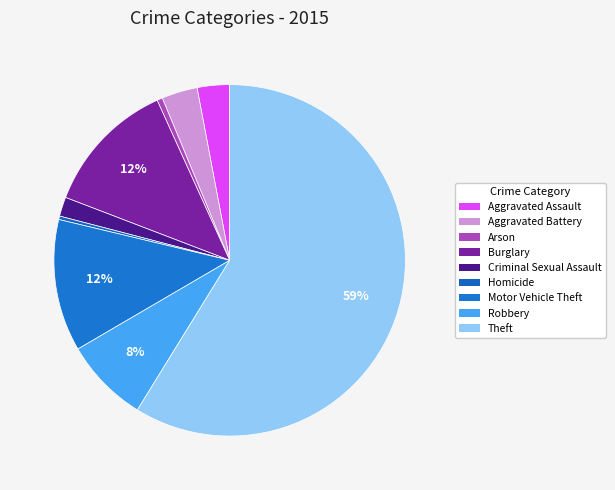

What percentage is the Criminal Sexual Assault slice, to the nearest percent?

2%